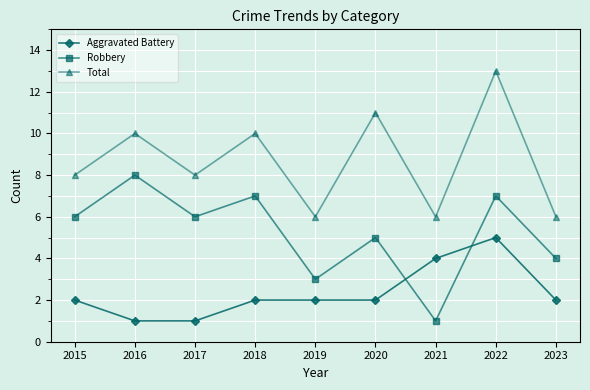

True or false: Total and Aggravated Battery cross at least once.

False